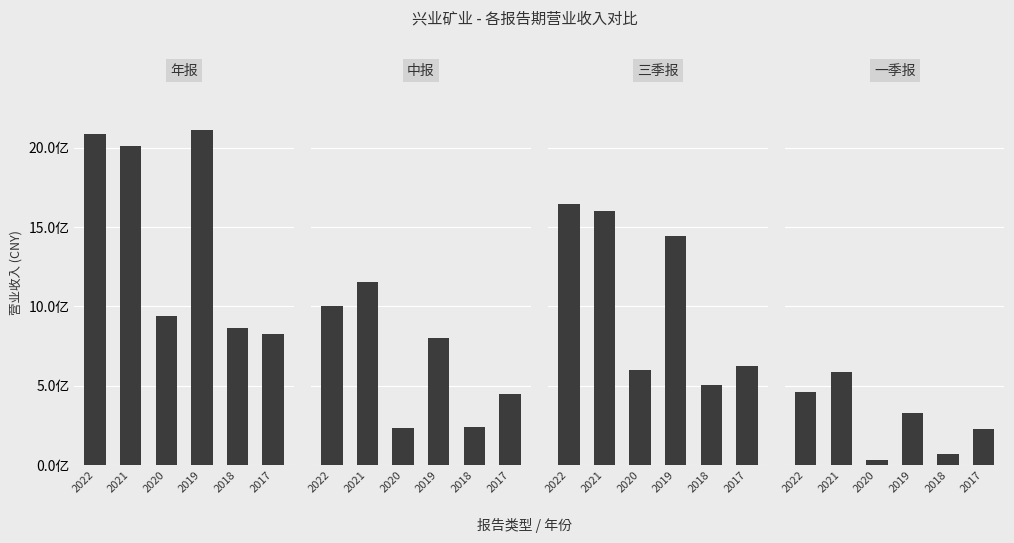

Reading left to right, extract all data points from this chart.

年报: 2085888738.7	2008804402.3	940212541.0	2111439098.9	865709634.3	826904500.1
中报: 1005857269.0	1151270091.9	235873581.6	802972614.3	238509099.2	448595217.3
三季报: 1647970202.6	1599617060.0	600572023.2	1446933514.7	503223442.1	626003125.1
一季报: 458991935.0	586050924.3	32779993.1	329297303.3	72116573.0	226795987.4